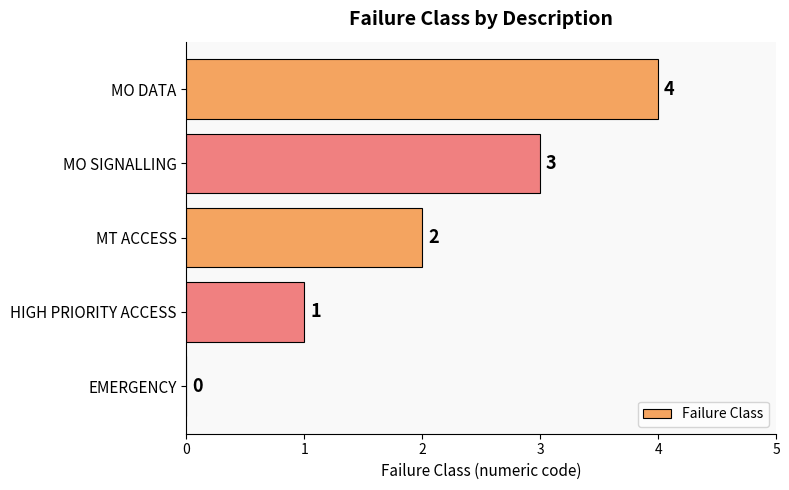

What is the change in value from EMERGENCY to MO DATA?

+4